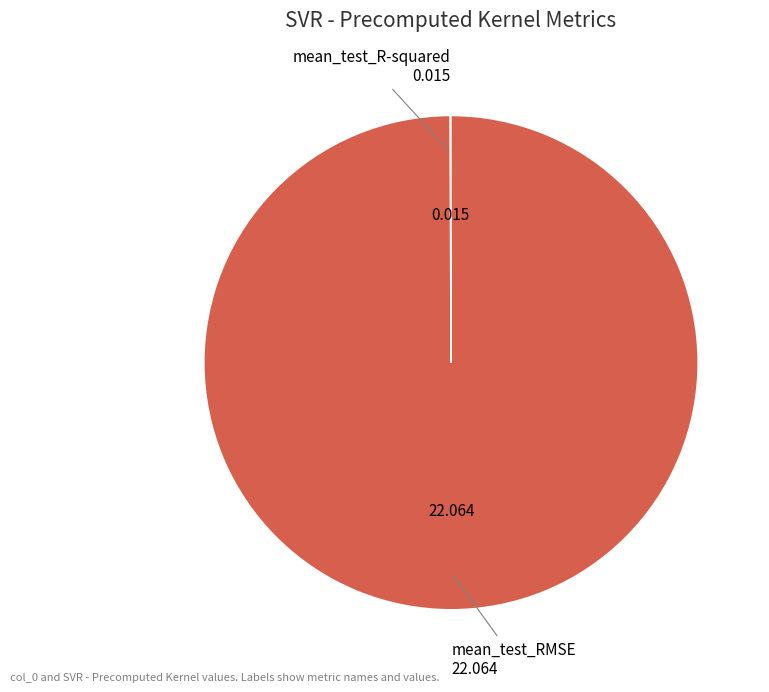

Is there a majority slice in this chart?

Yes